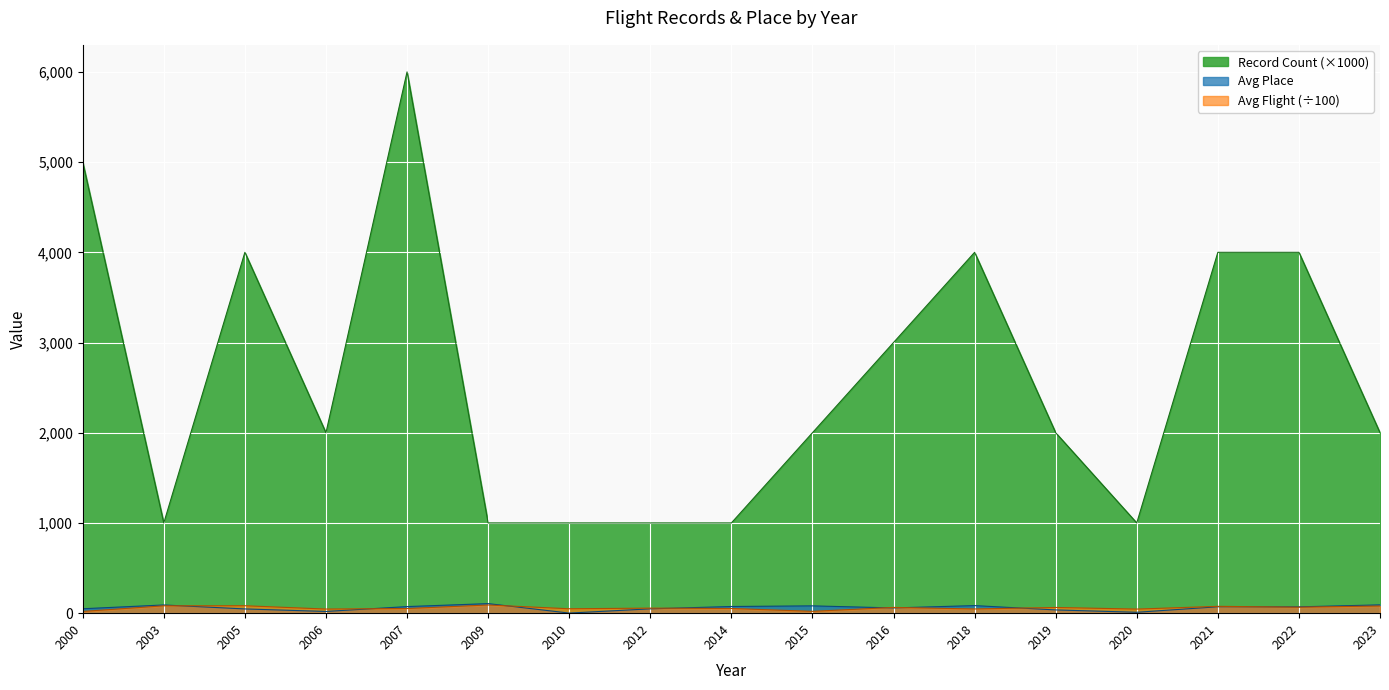

Which series has the largest range (max minus min)?

Record Count (×1000)